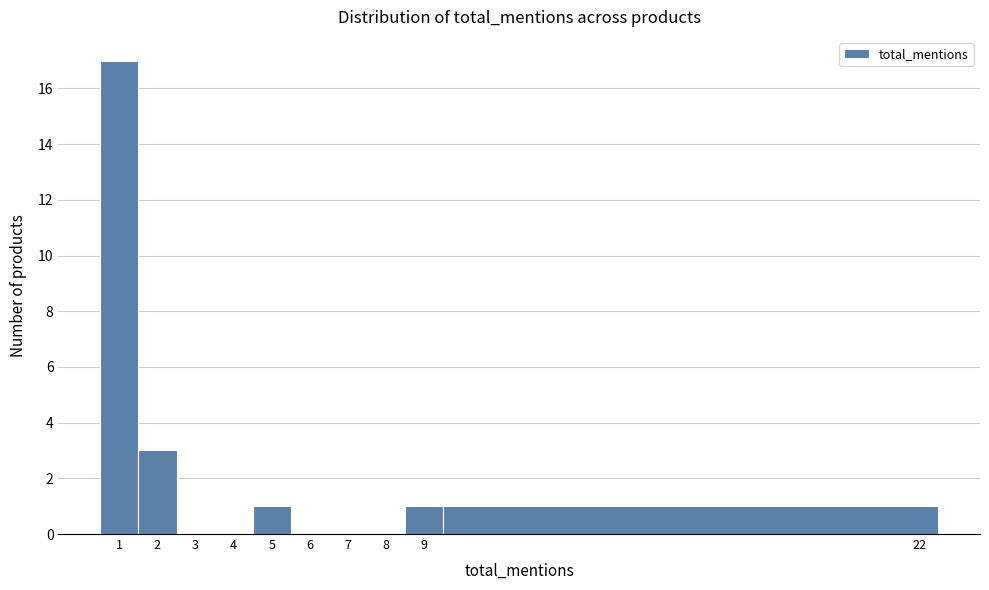

What is the height of the bar covering 9.5 to 22.5 on the x-axis? The values are not printed on the chart, so give them approximately, as read against the axis.

1